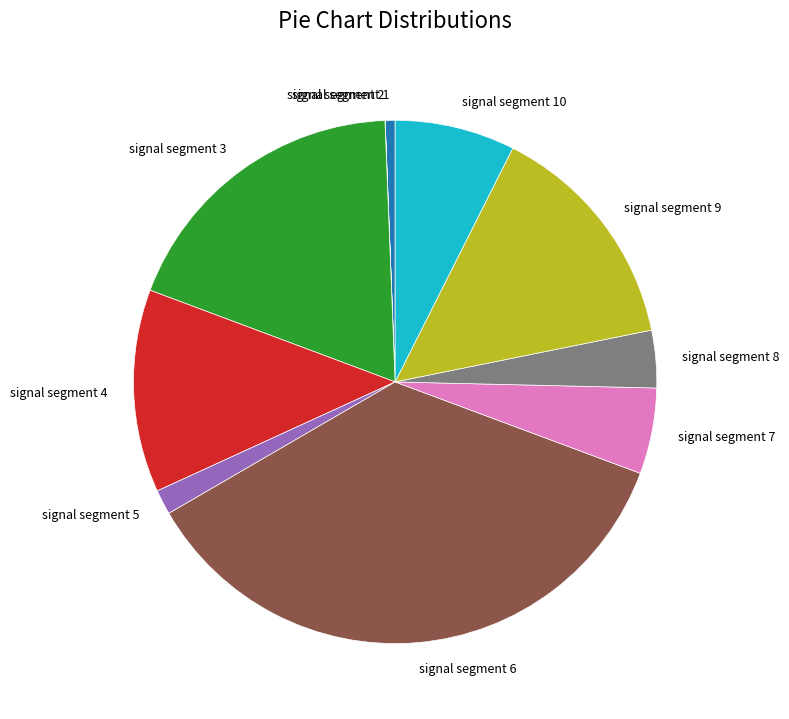

Between signal segment 9 and signal segment 3, which is larger?

signal segment 3